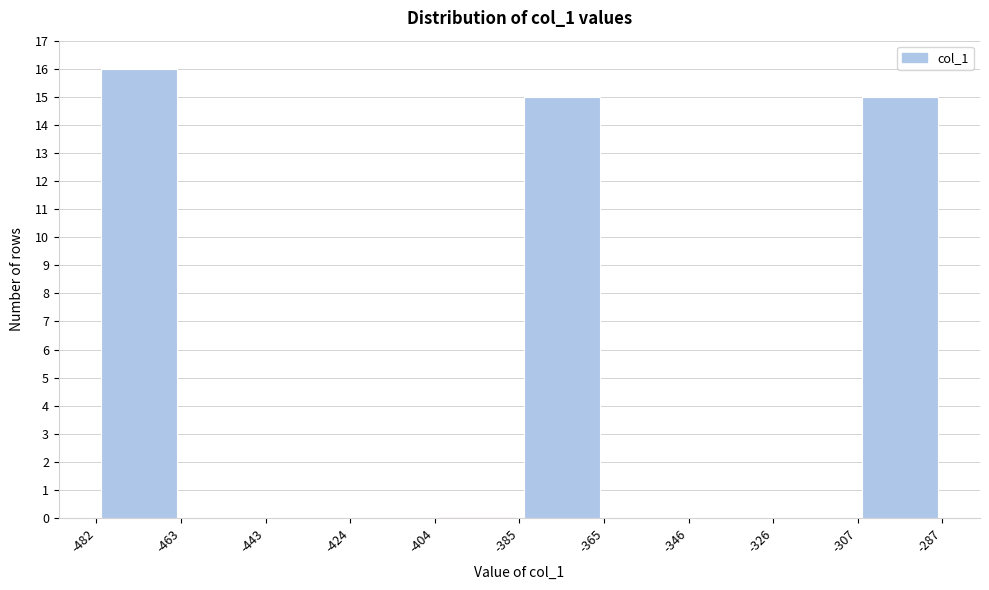

Over which range of the x-axis is the bar tallest?

-482 to -463